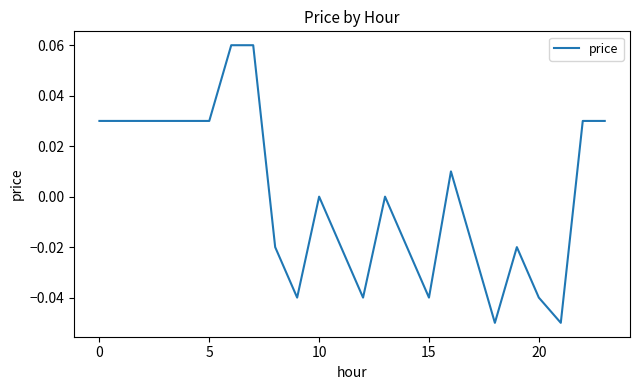

Reading left to right, what are all the values shown in this chart?

0.0	0.0	0.0	0.0	0.0	0.0	0.1	0.1	-0.0	-0.0	0.0	-0.0	-0.0	0.0	-0.0	-0.0	0.0	-0.0	-0.1	-0.0	-0.0	-0.1	0.0	0.0